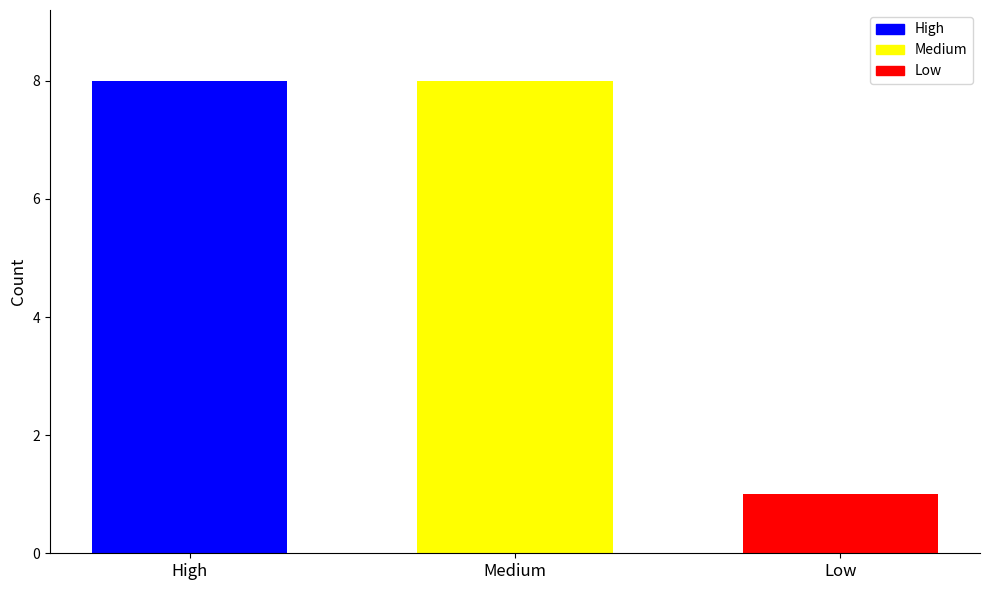

What is the change in value from High to Low?

-7